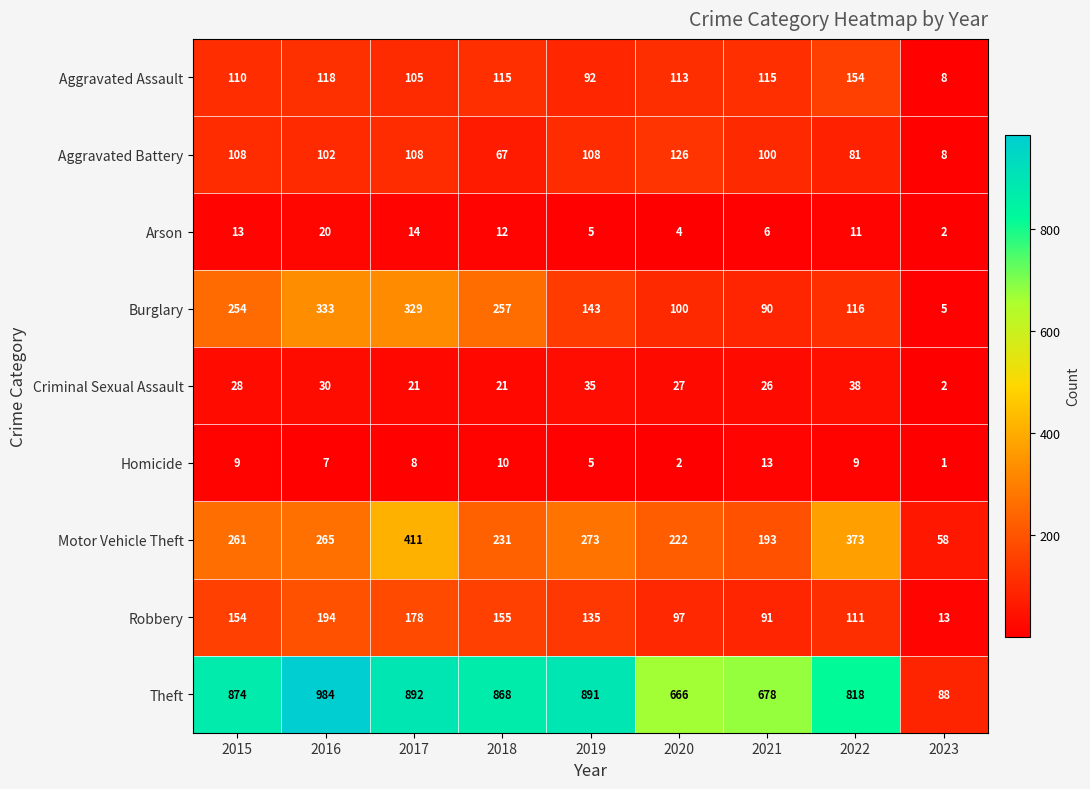

Which series has the widest spread of values?

Theft